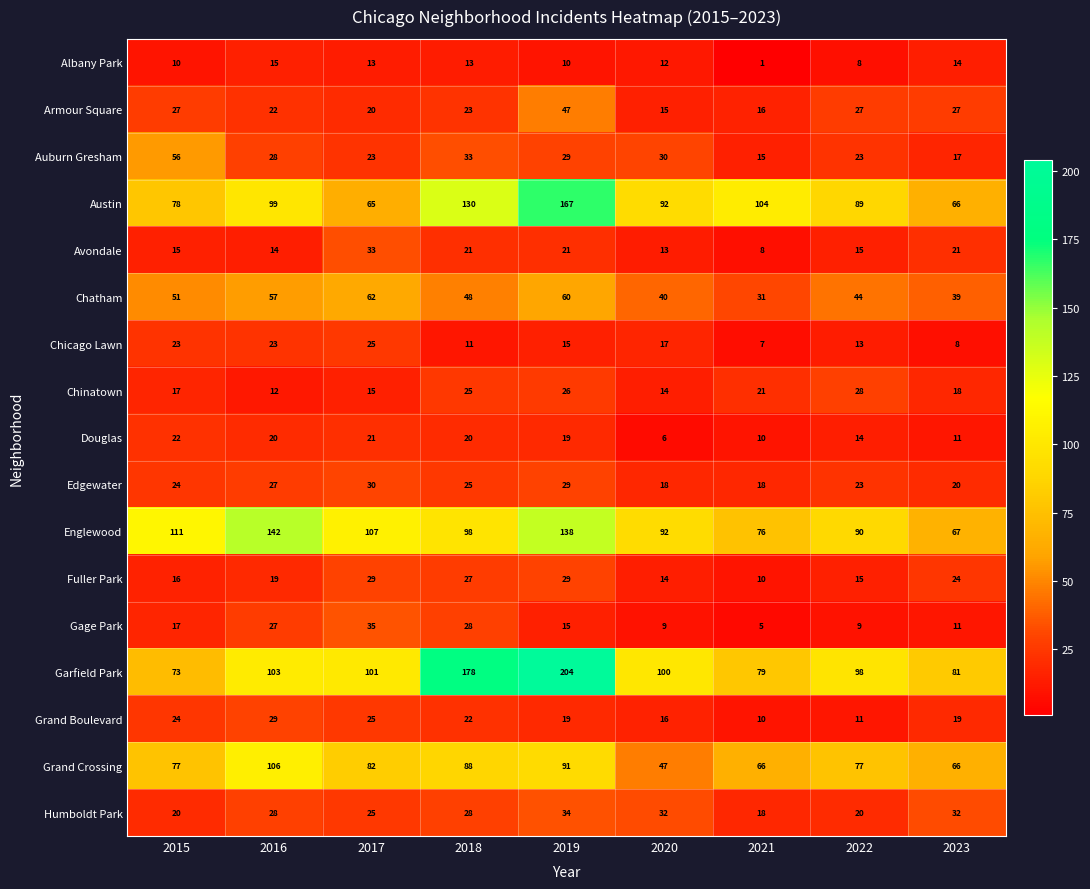

What is the sum of all Chicago Lawn values?

142